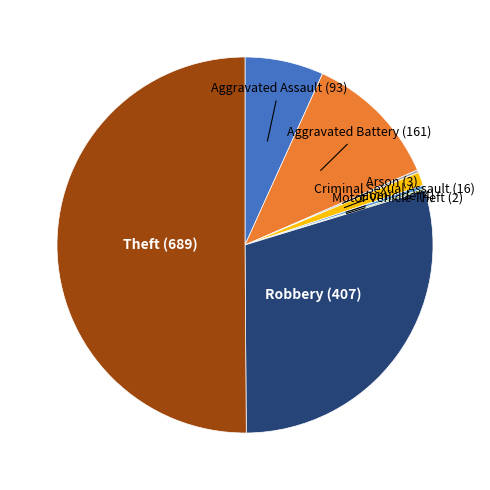

True or false: Robbery (407) accounts for 24% of the total.

False